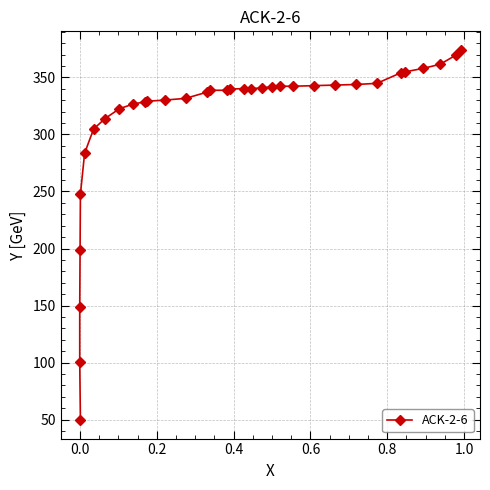

Reading left to right, extract all data points from this chart.

49.6	100.3	148.9	198.5	247.6	283.5	304.8	313.9	322.5	326.6	328.6	329.1	330.1	331.6	337.2	338.7	338.7	339.7	340.3	340.3	340.8	341.8	342.3	342.3	342.8	343.3	343.8	344.8	353.9	354.9	358.0	361.5	369.6	374.2